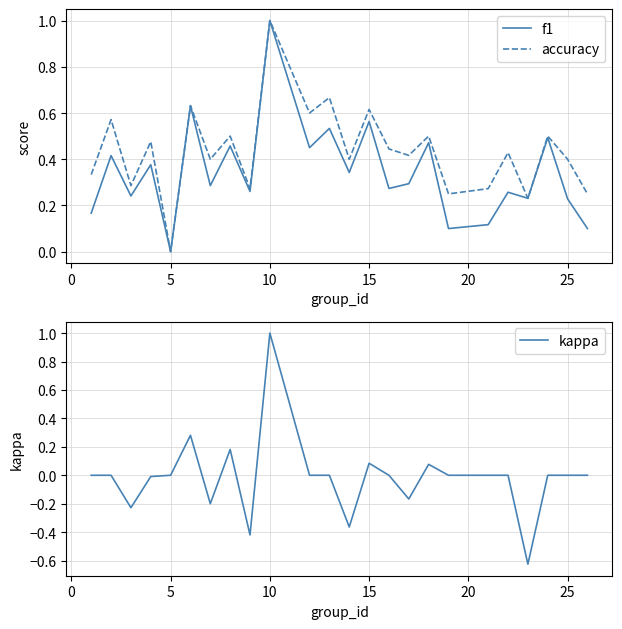

Reading left to right, list all the values displayed in this chart.

f1: 0.2	0.4	0.2	0.4	0.0	0.6	0.3	0.5	0.3	1.0	0.5	0.5	0.3	0.6	0.3	0.3	0.5	0.1	0.1	0.3	0.2	0.5	0.2	0.1
accuracy: 0.3	0.6	0.3	0.5	0.0	0.6	0.4	0.5	0.3	1.0	0.6	0.7	0.4	0.6	0.4	0.4	0.5	0.2	0.3	0.4	0.2	0.5	0.4	0.2
kappa: 0.0	0.0	-0.2	-0.0	0.0	0.3	-0.2	0.2	-0.4	1.0	0.0	0.0	-0.4	0.1	0.0	-0.2	0.1	0.0	0.0	0.0	-0.6	0.0	0.0	0.0